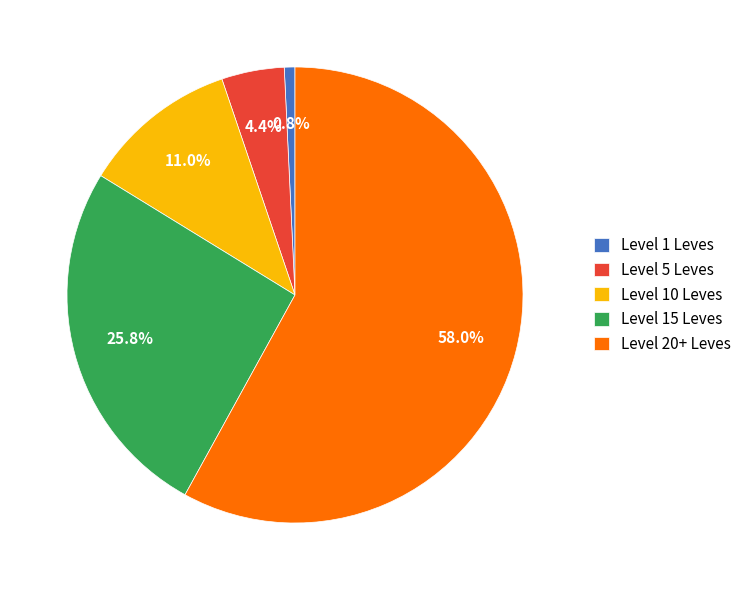

Does any single category account for the majority?

Yes